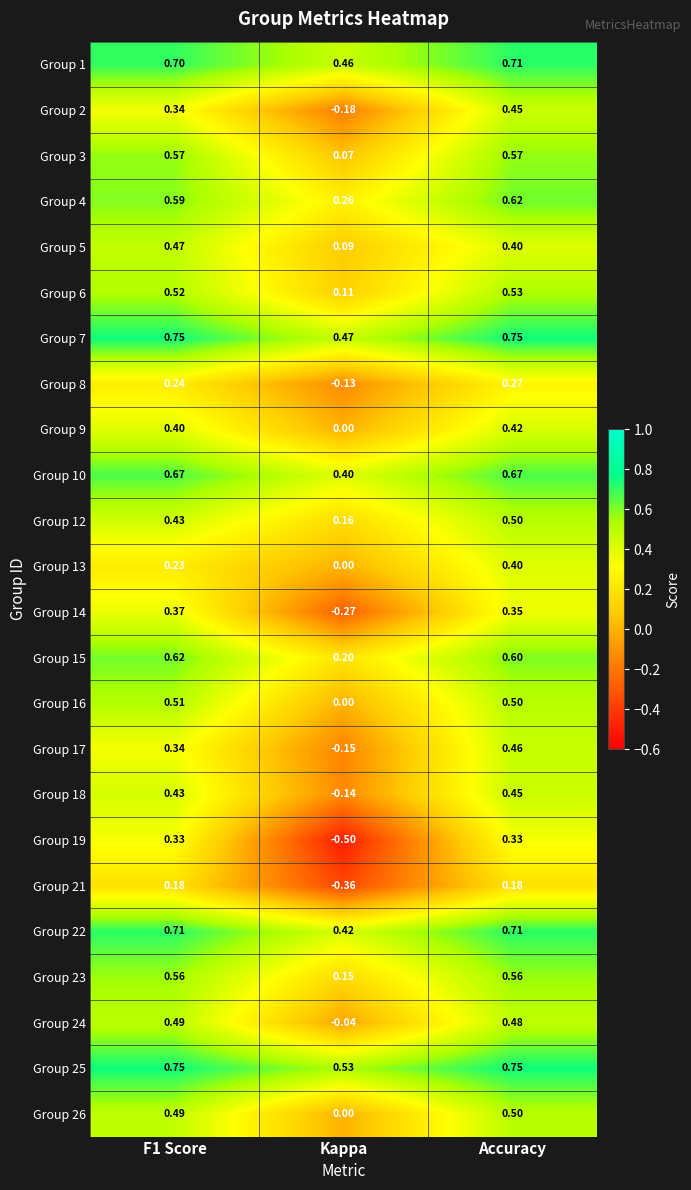

How many data points in Group 21 are less than 0?

1